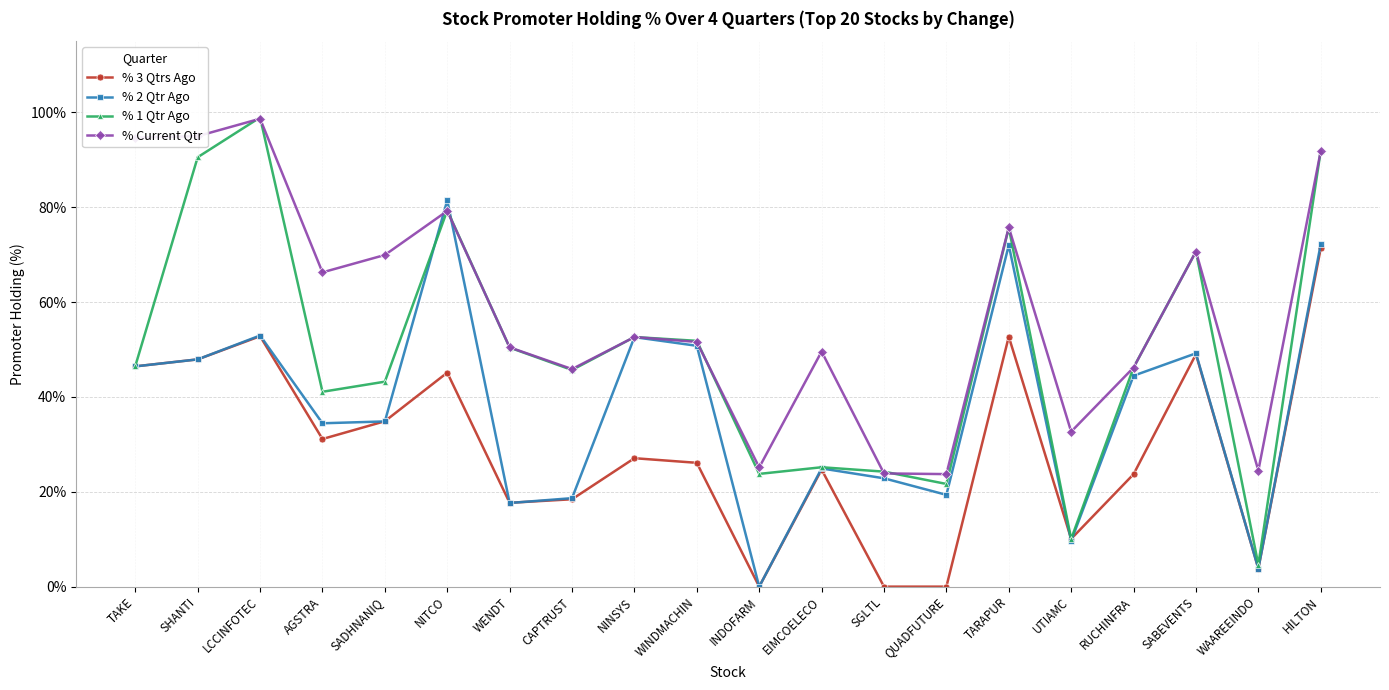

What is the average value of the % Current Qtr series?

58.4